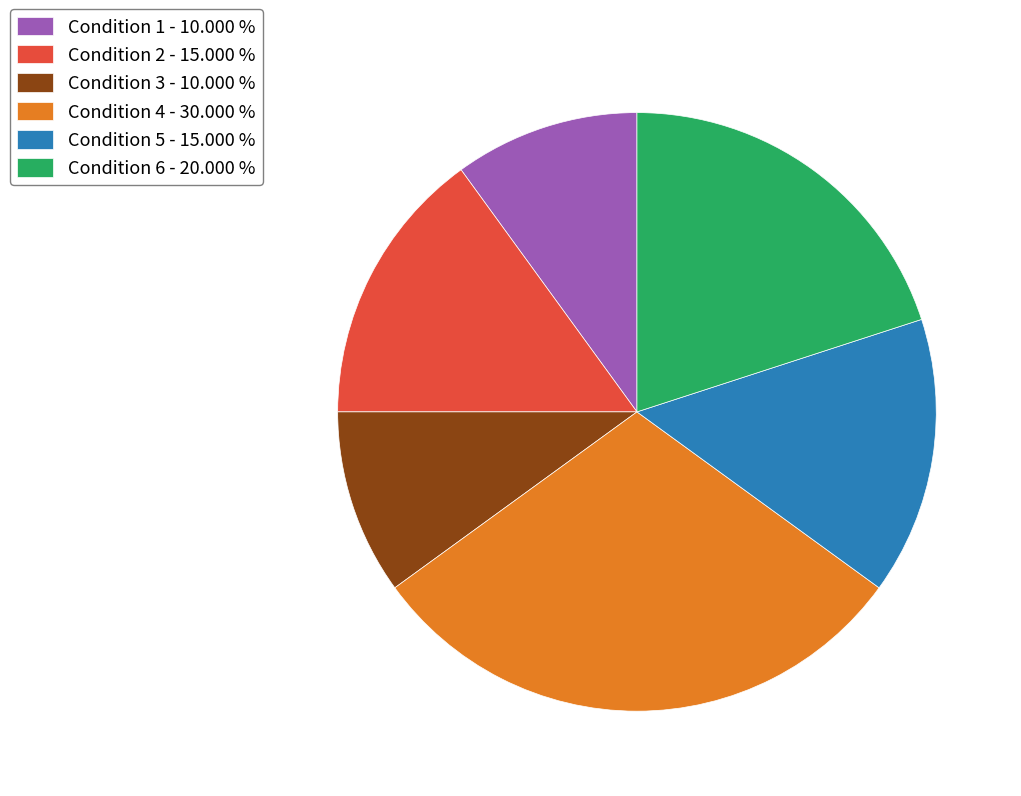

How many slices are in this pie chart?

6